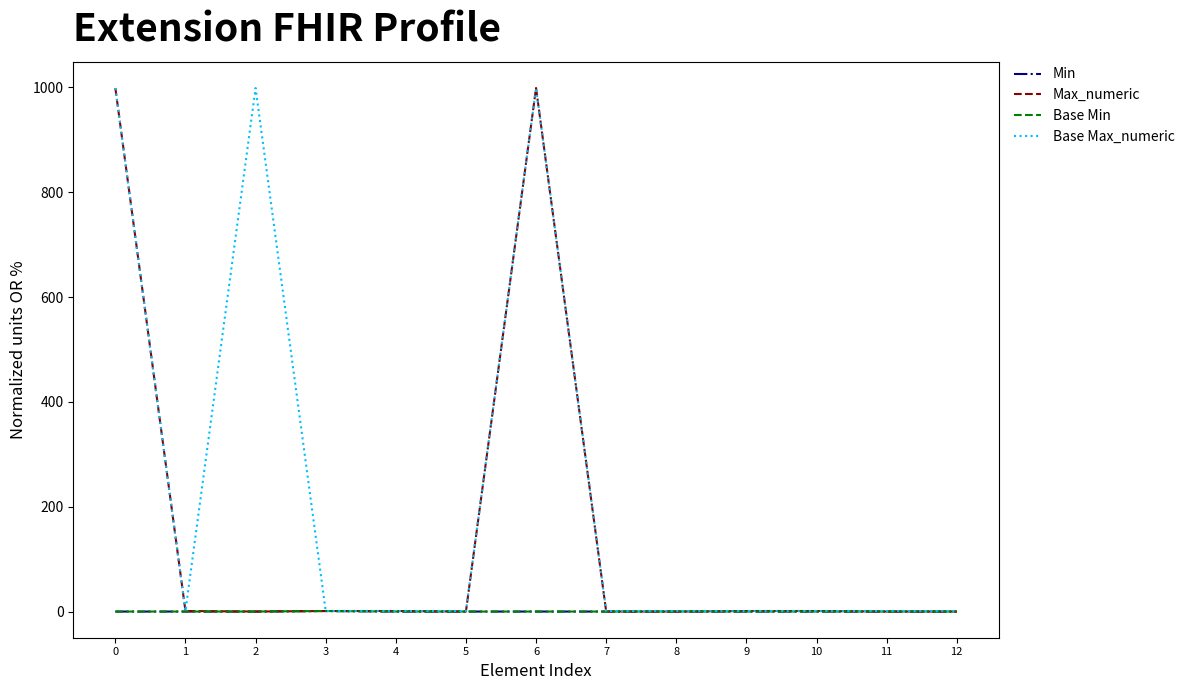

True or false: Base Max_numeric and Base Min cross at least once.

False